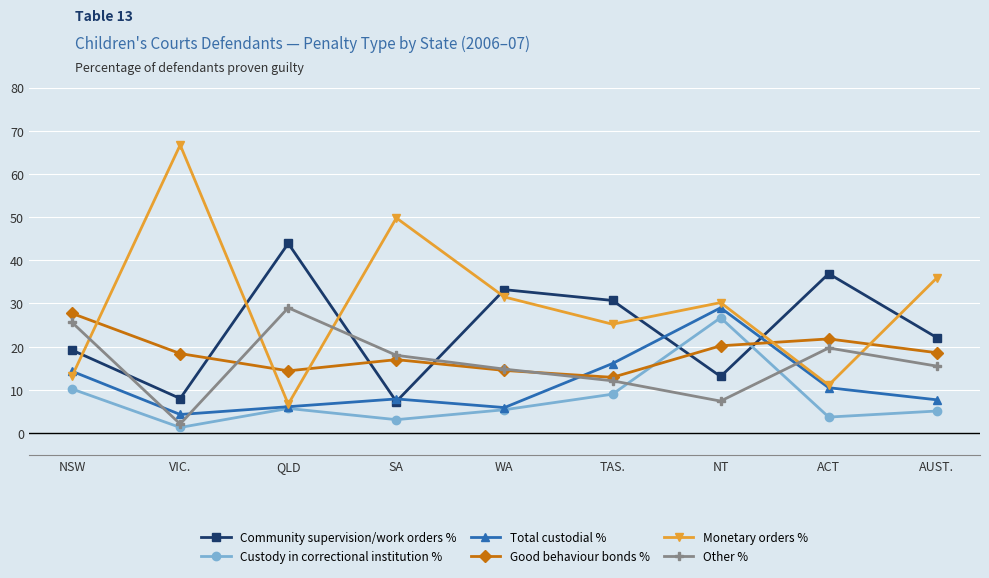

How many interior local valleys does the Monetary orders % series have?

3